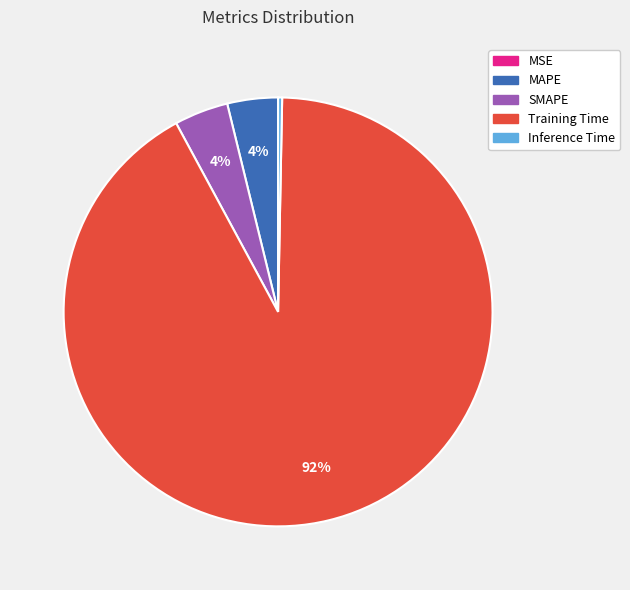

What is the largest slice in the pie chart?

Training Time